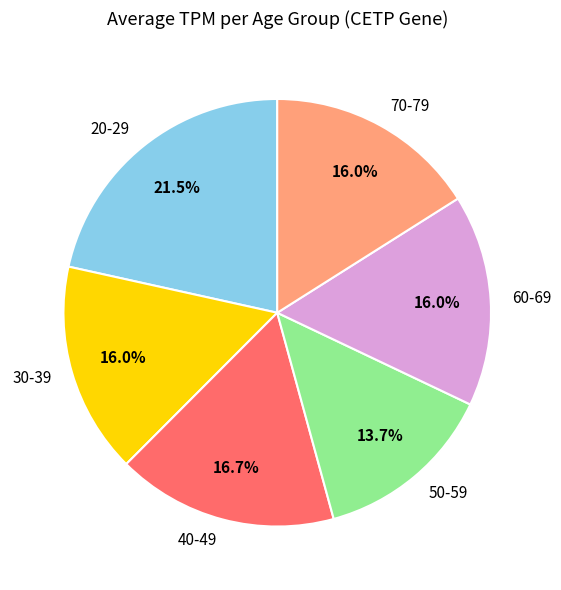

What percentage do 30-39 and 40-49 together represent?

32.7%